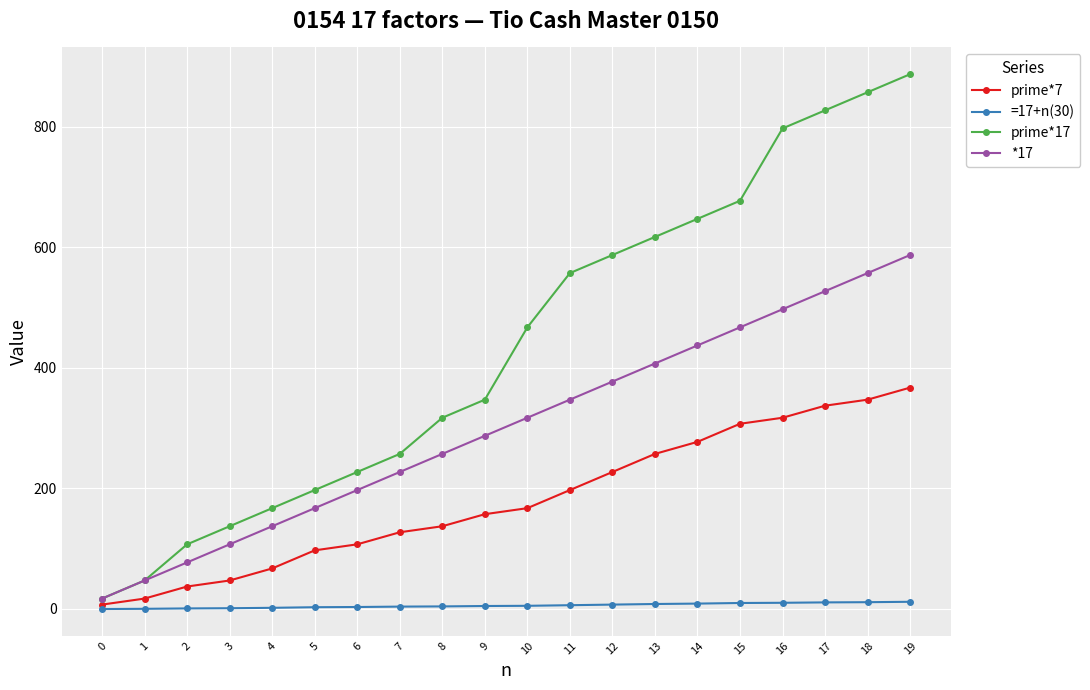

What is the total value across all series at 7?

614.7